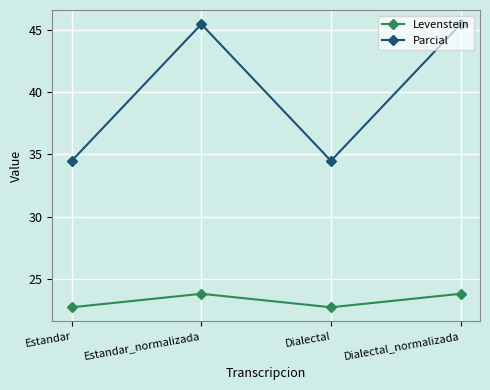

How many values in the Parcial series are below 45?

2